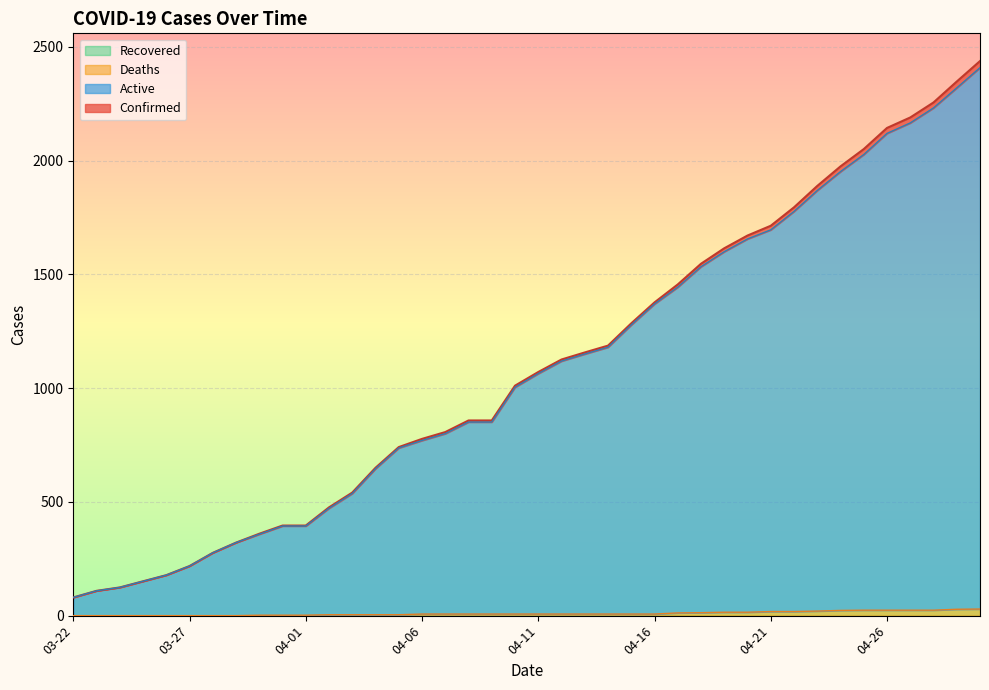

Does the chart display data point markers on the line(s)?

No